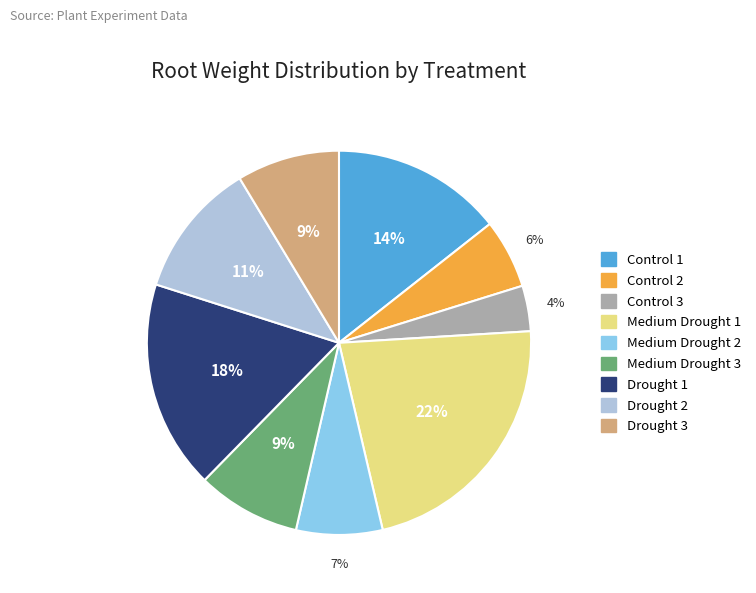

Which slice is the largest?

Medium Drought 1